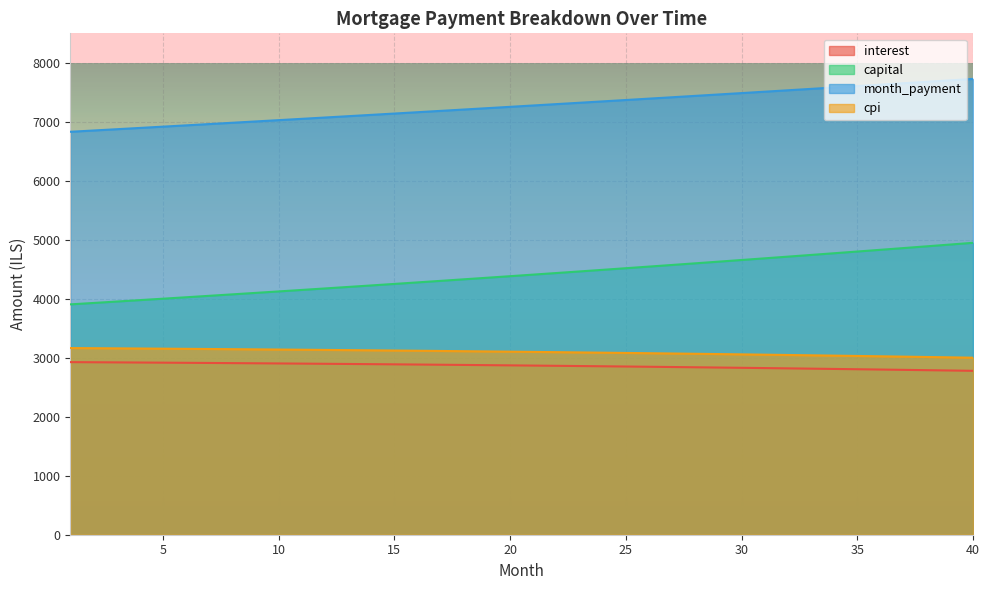

Which has a higher value, 26 or 21?

21